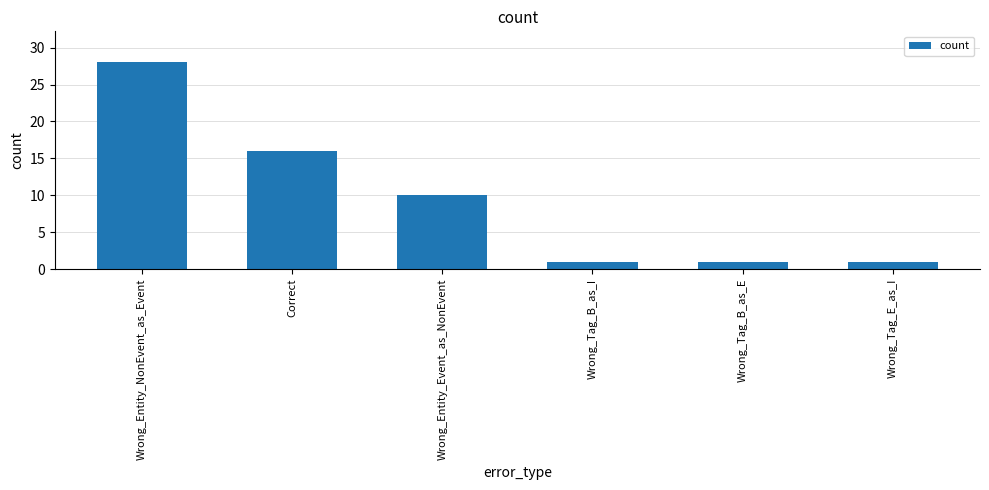

Reading left to right, list all the values displayed in this chart.

Wrong_Entity_NonEvent_as_Event=28	Correct=16	Wrong_Entity_Event_as_NonEvent=10	Wrong_Tag_B_as_I=1	Wrong_Tag_B_as_E=1	Wrong_Tag_E_as_I=1